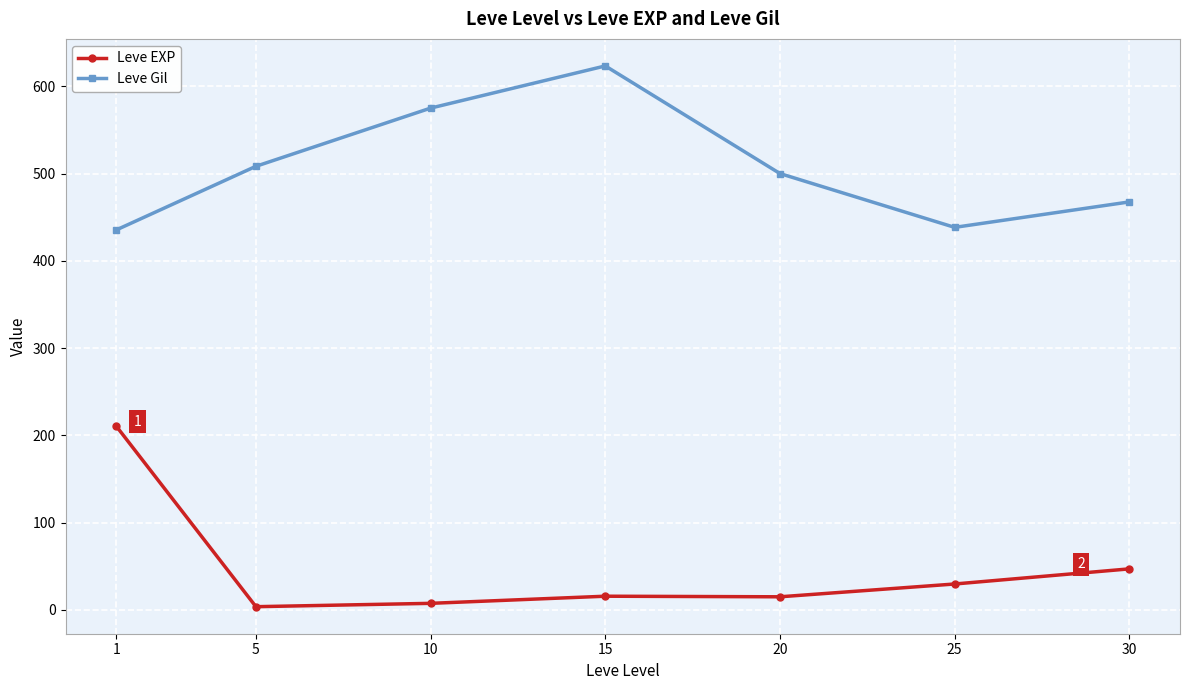

What is the lowest value of the Leve Gil series?

435.3